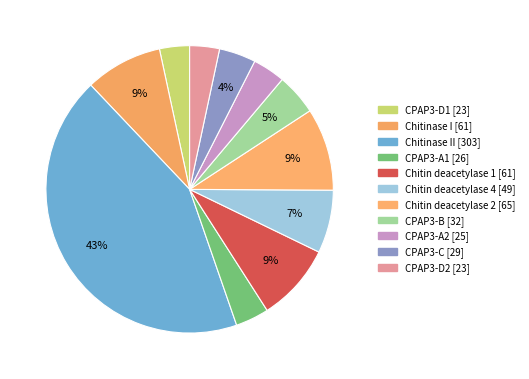

How many slices are in this pie chart?

11